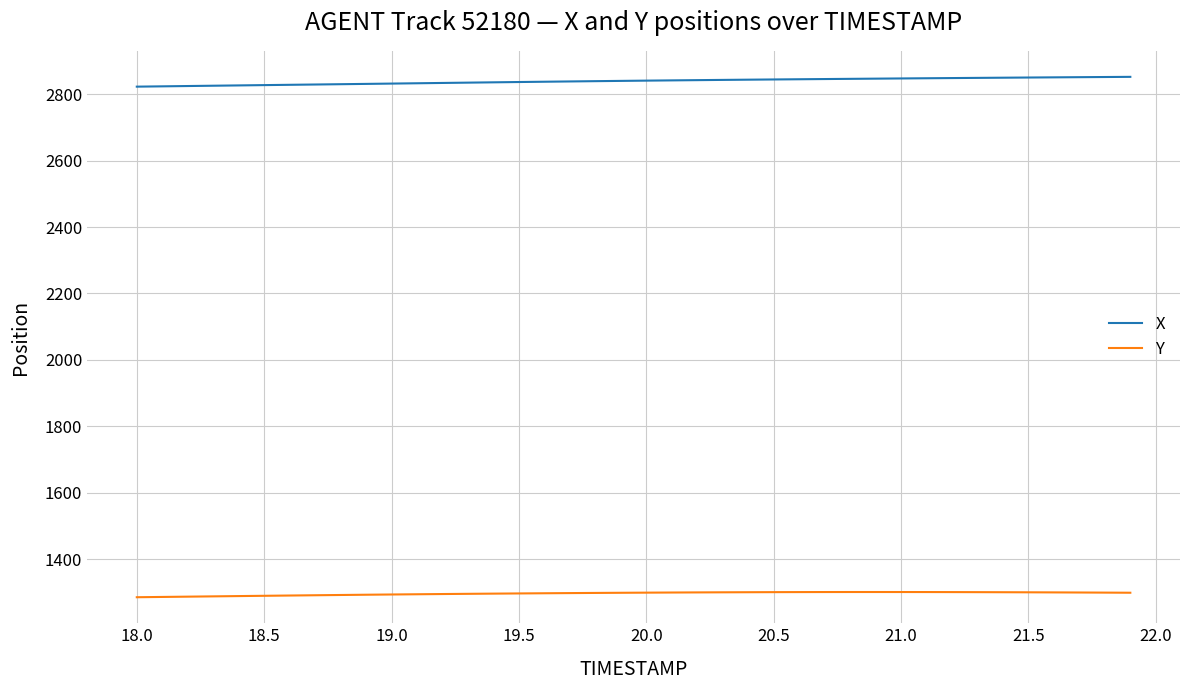

Which series has the largest range (max minus min)?

X